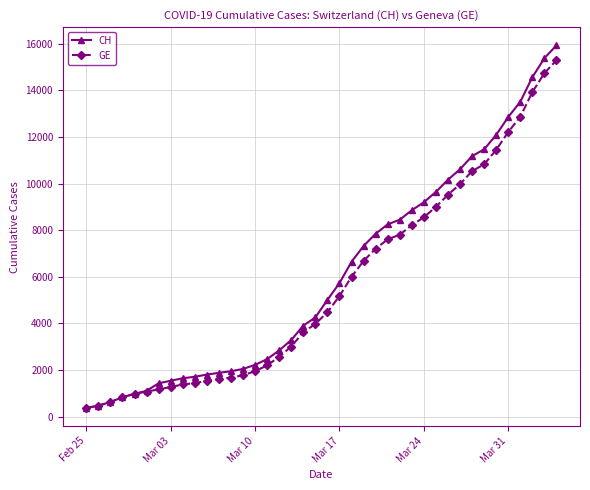

At how many categories does at least one series exceed 11822?

6